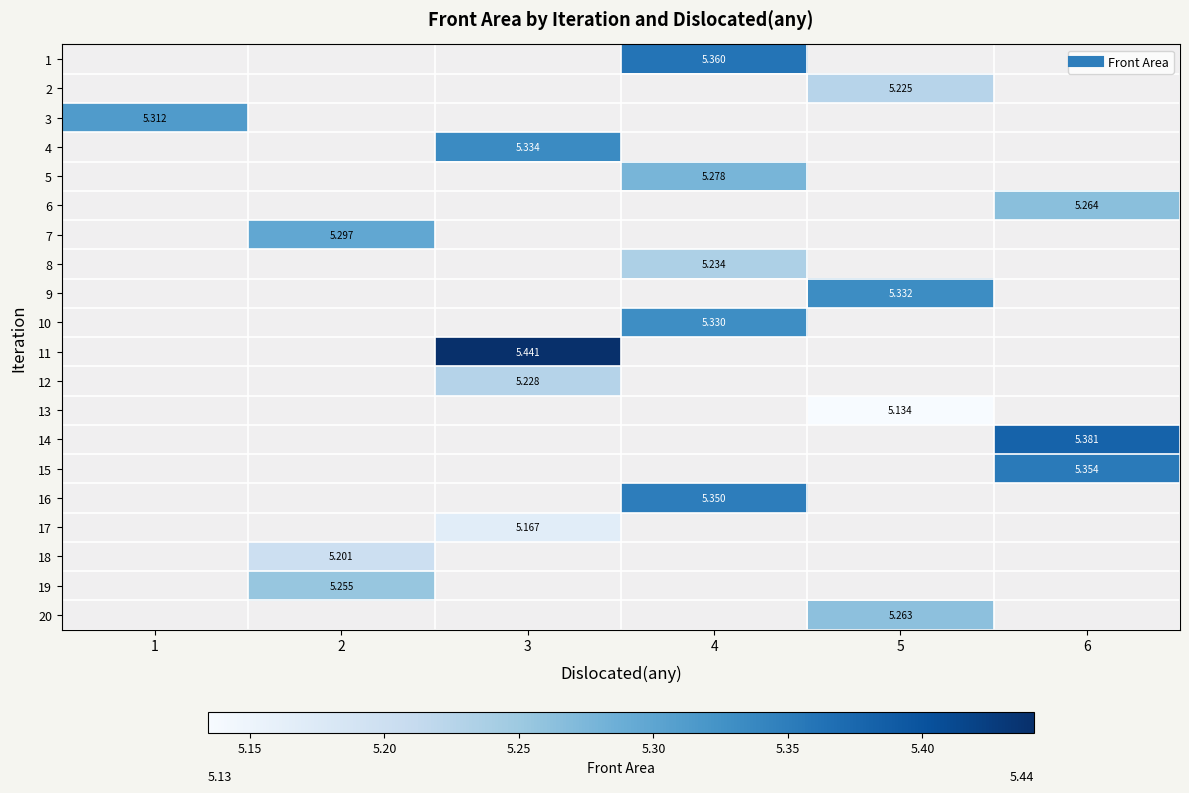

How many values in 19 are above zero?

1